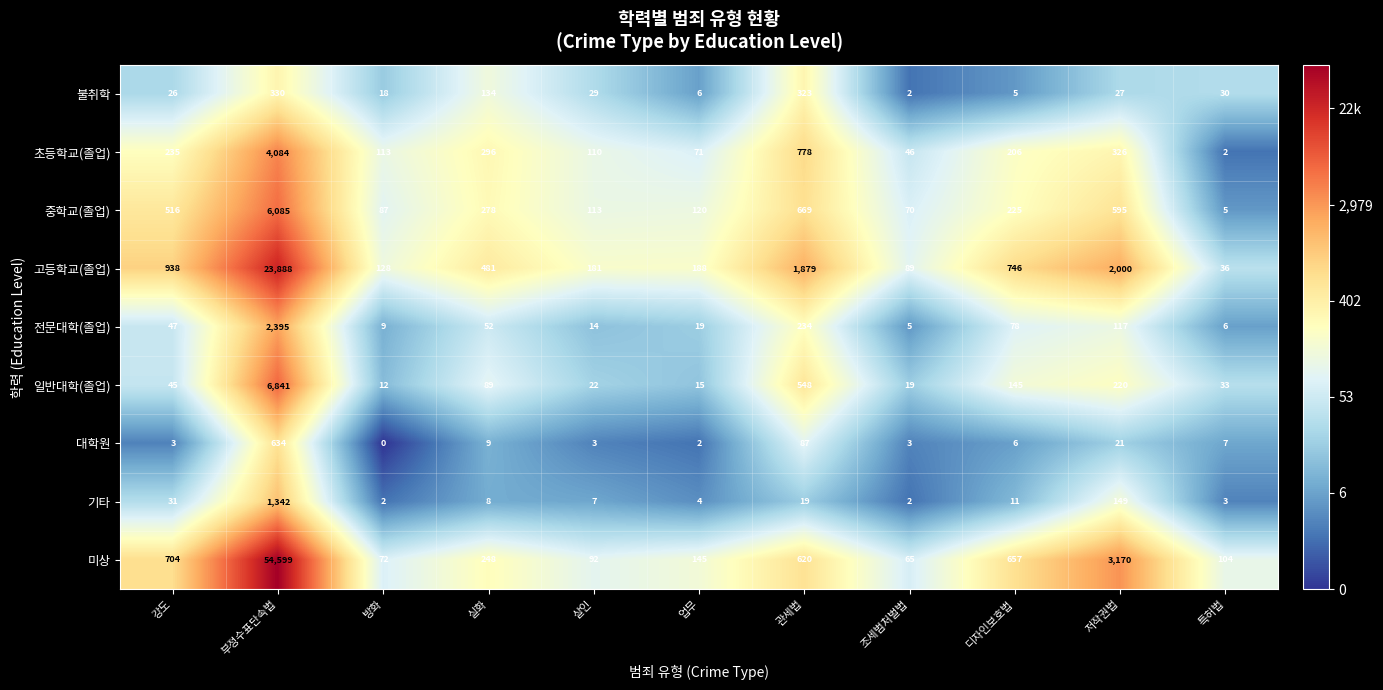

What is the difference between the highest and lowest values at 특허법?

102